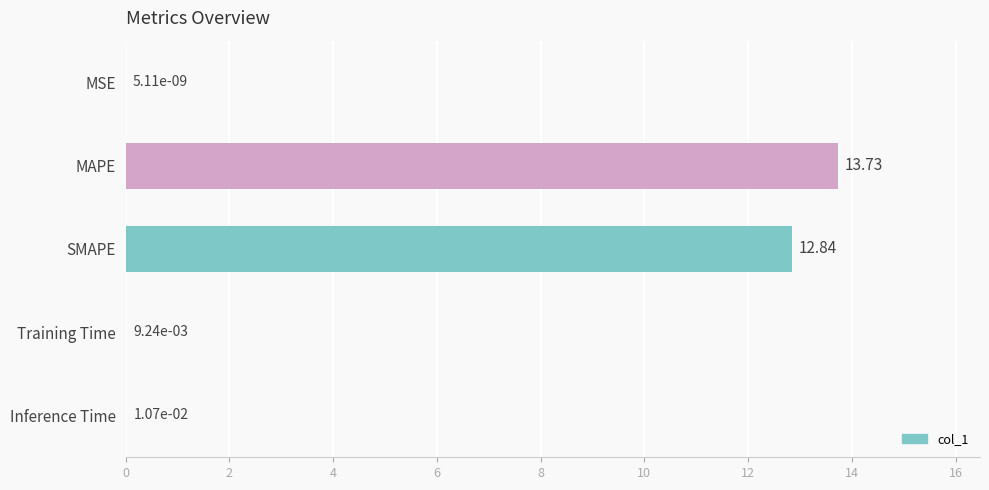

Between SMAPE and MSE, which is larger?

SMAPE